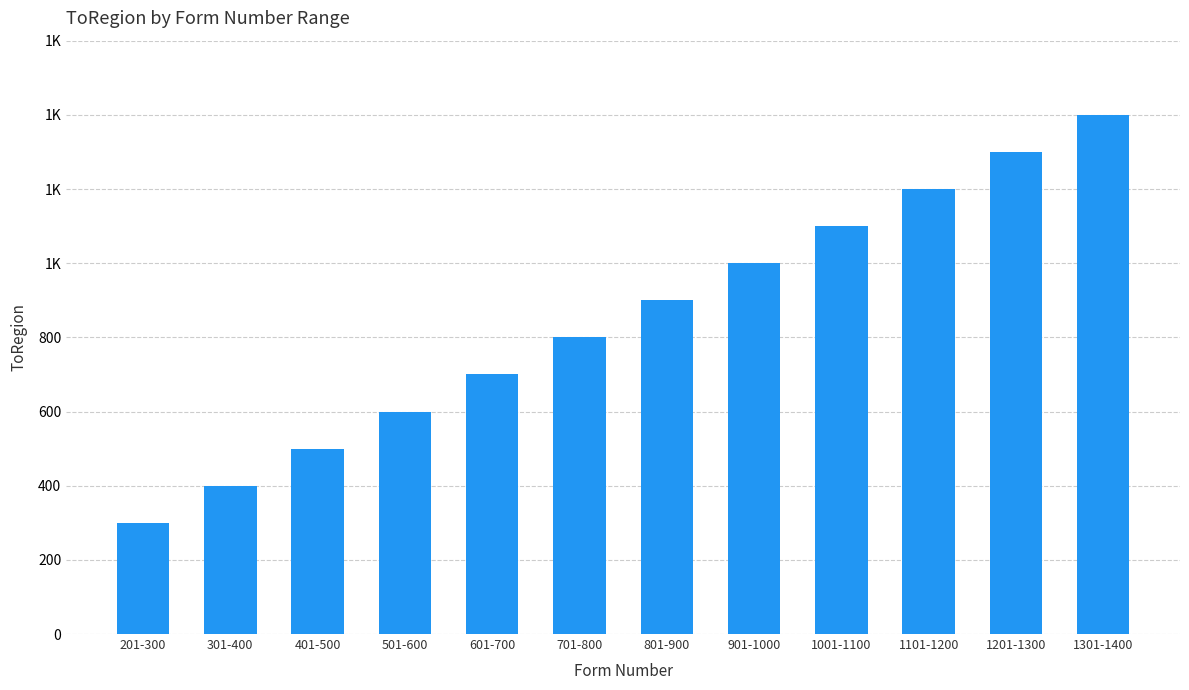

What is the value of the 5th bar from the left?

700